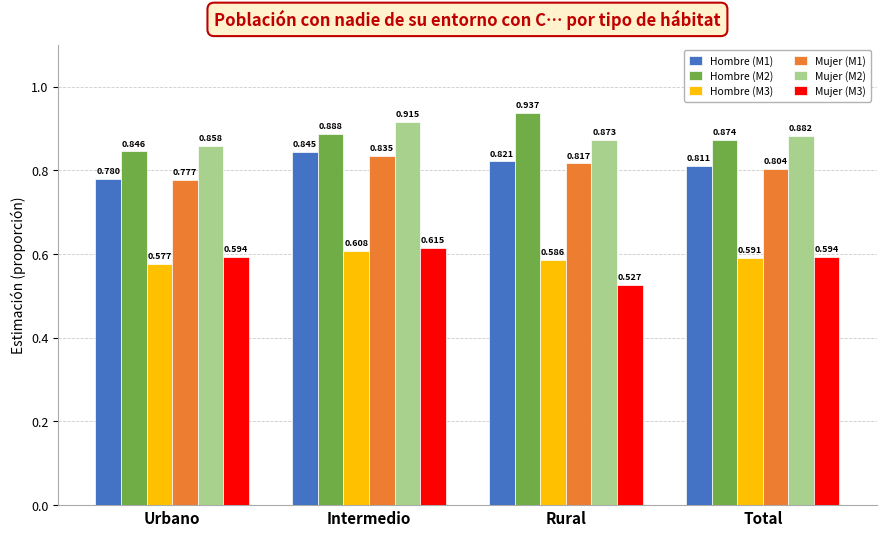

At which category is the sum across all series the highest?

Intermedio